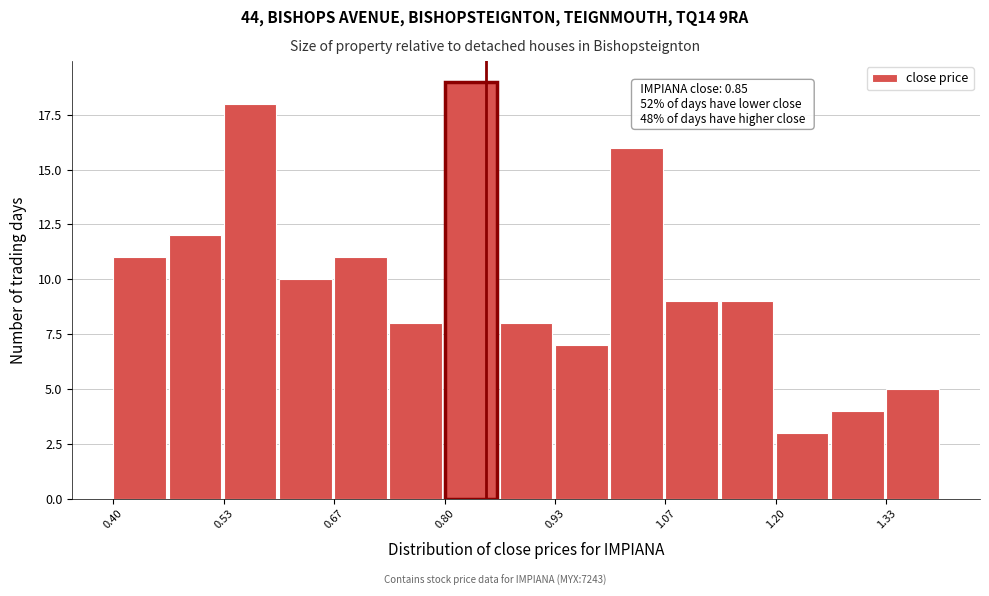

Read against the x-axis, roughly where is the centre of the tallest bar?

0.84